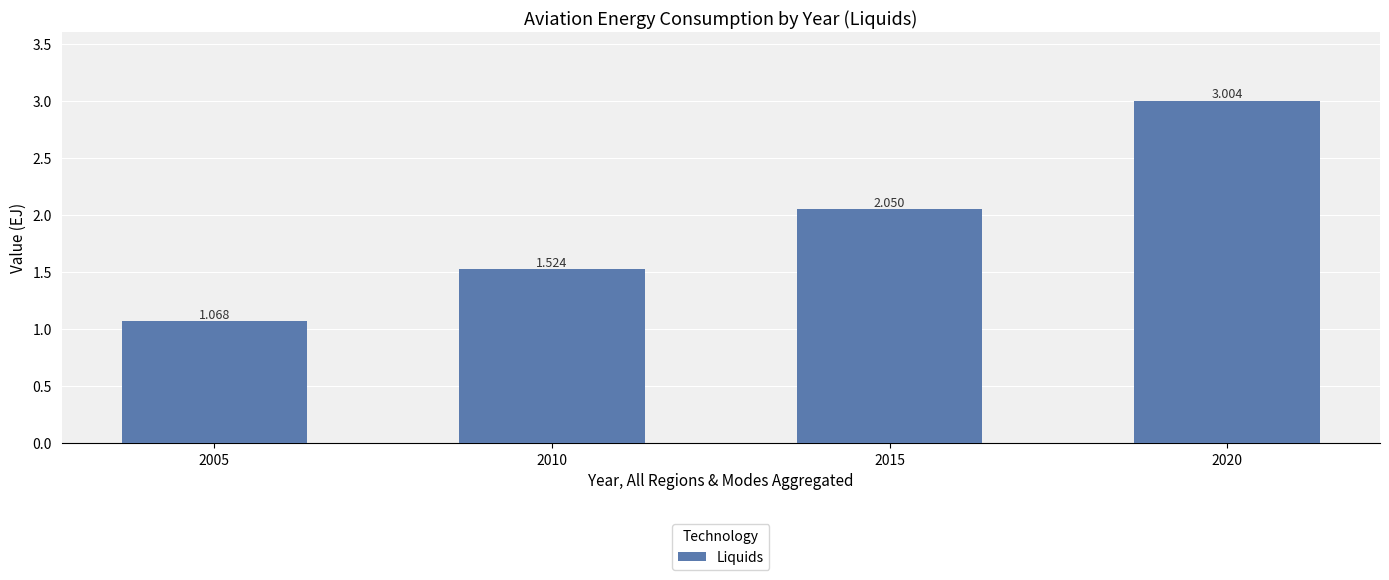

Does the chart contain stacked bars?

No